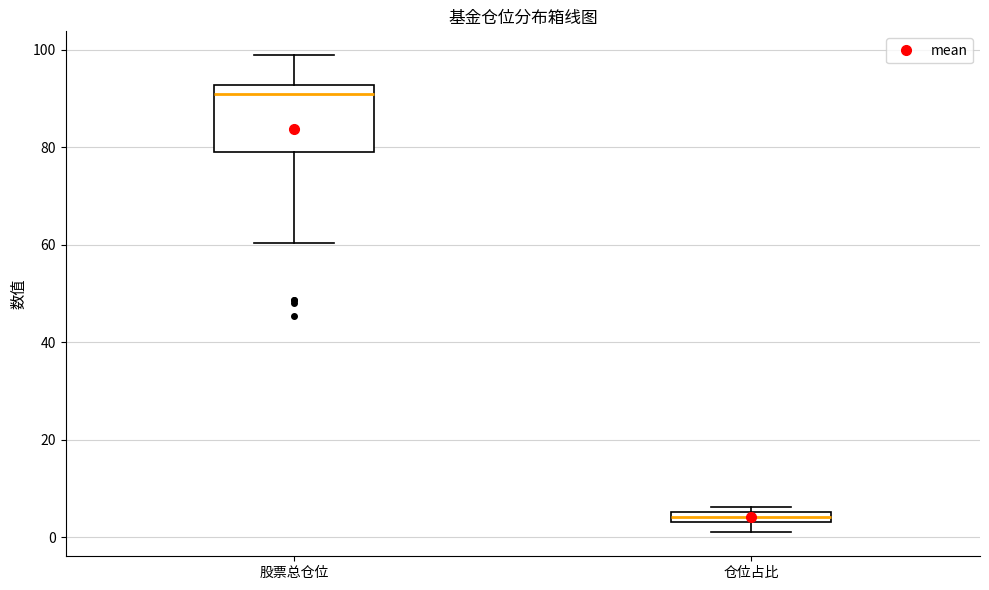

Which box is the tallest, from its lower edge to its upper edge?

股票总仓位